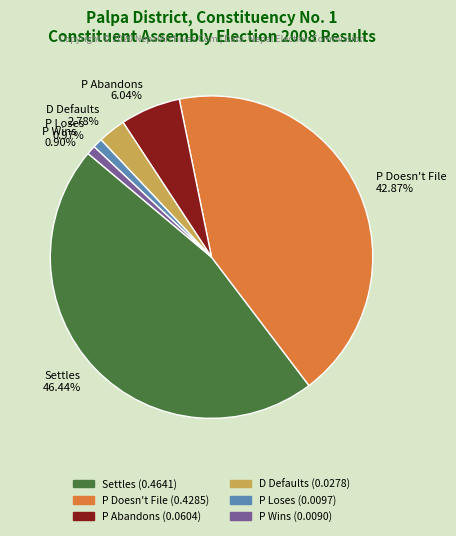

Count the number of slices in the pie.

6